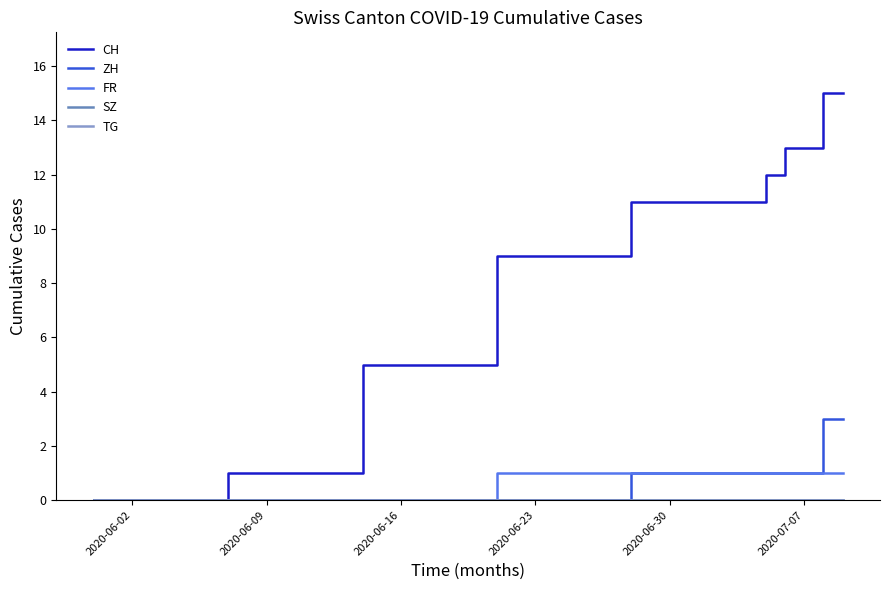

Which series has the widest spread of values?

CH